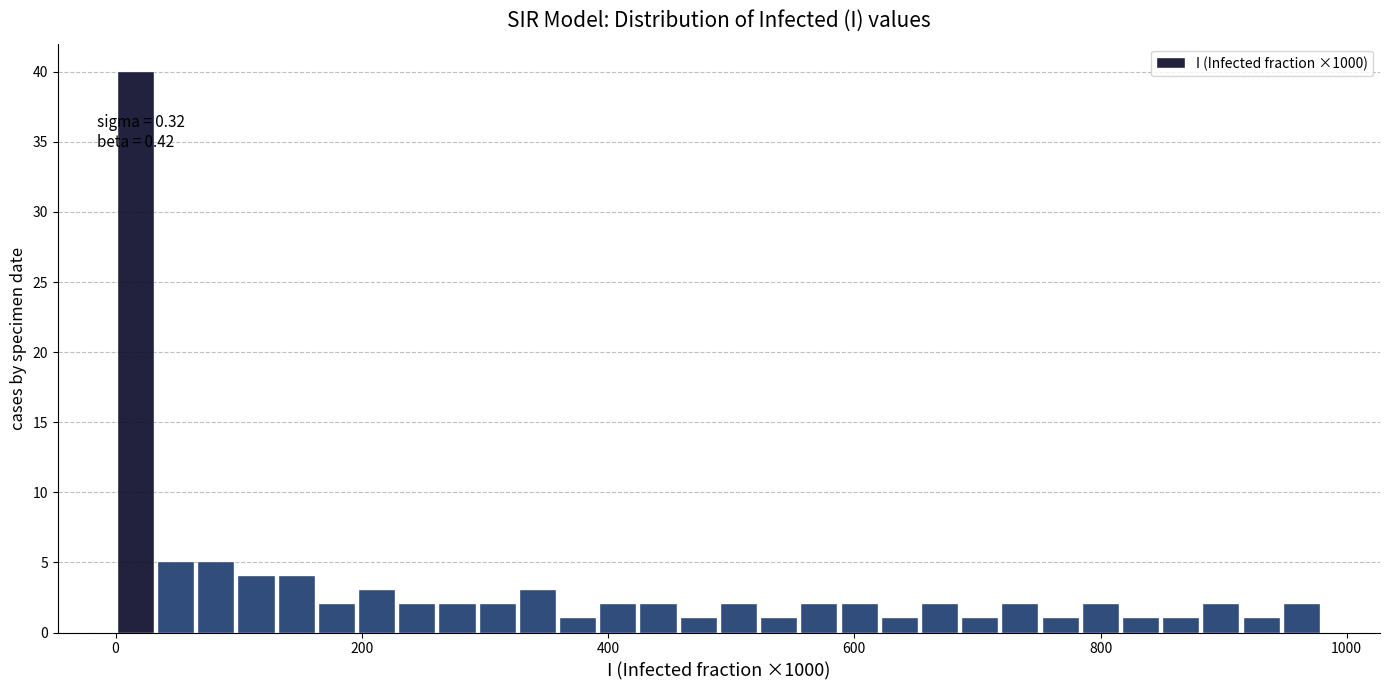

Read against the x-axis, roughly where is the centre of the tallest bar?

20